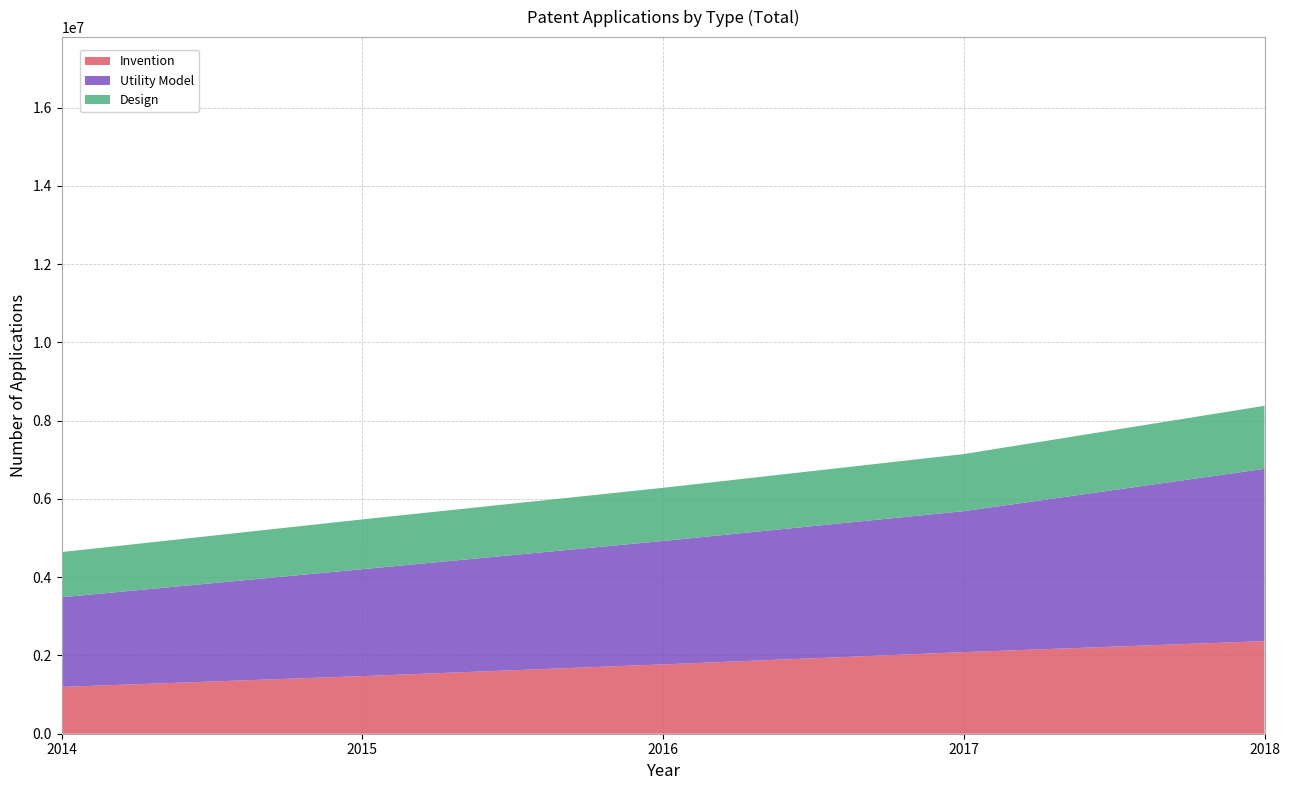

Reading left to right, extract all data points from this chart.

Invention: 2014=1196497	2015=1472374	2016=1772203	2017=2085367	2018=2366314
Utility Model: 2014=2291326	2015=2732554	2016=3154485	2017=3603187	2018=4403658
Design: 2014=1154683	2015=1272697	2016=1358550	2017=1459054	2018=1610616